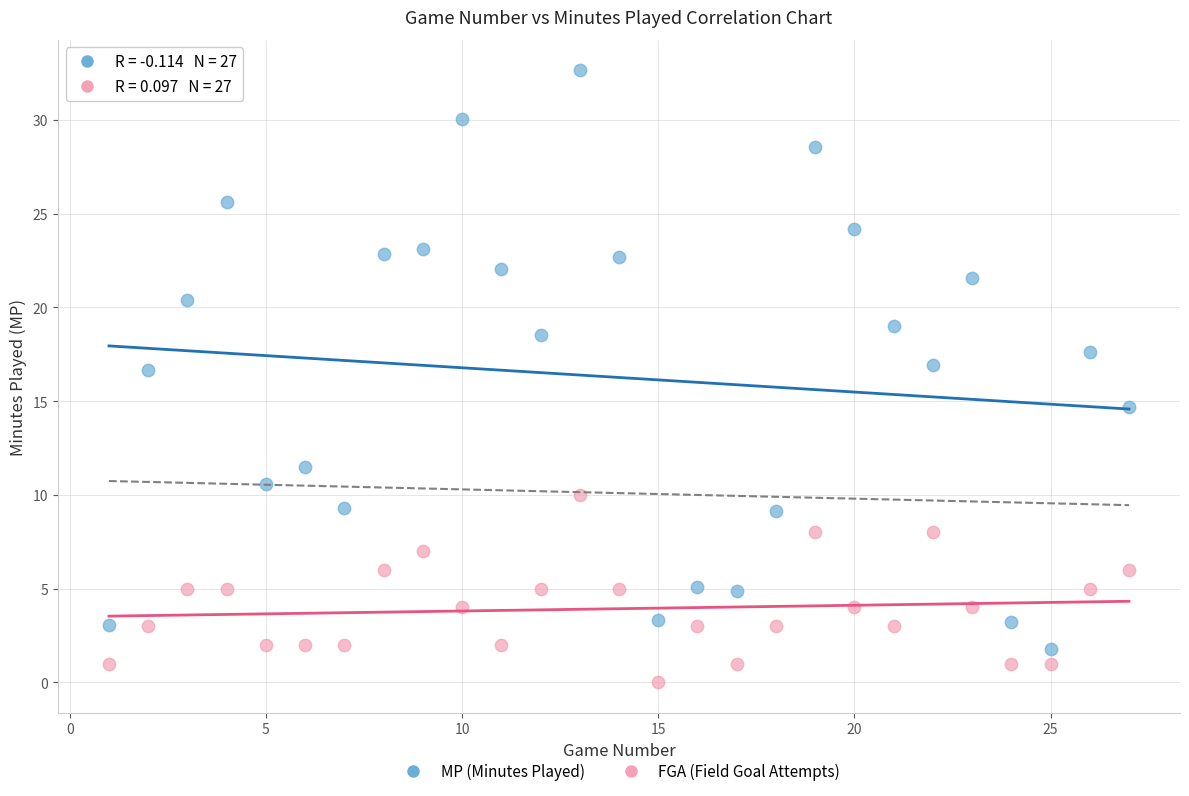

What are all the series names shown in the legend?

MP (Minutes Played), FGA (Field Goal Attempts)